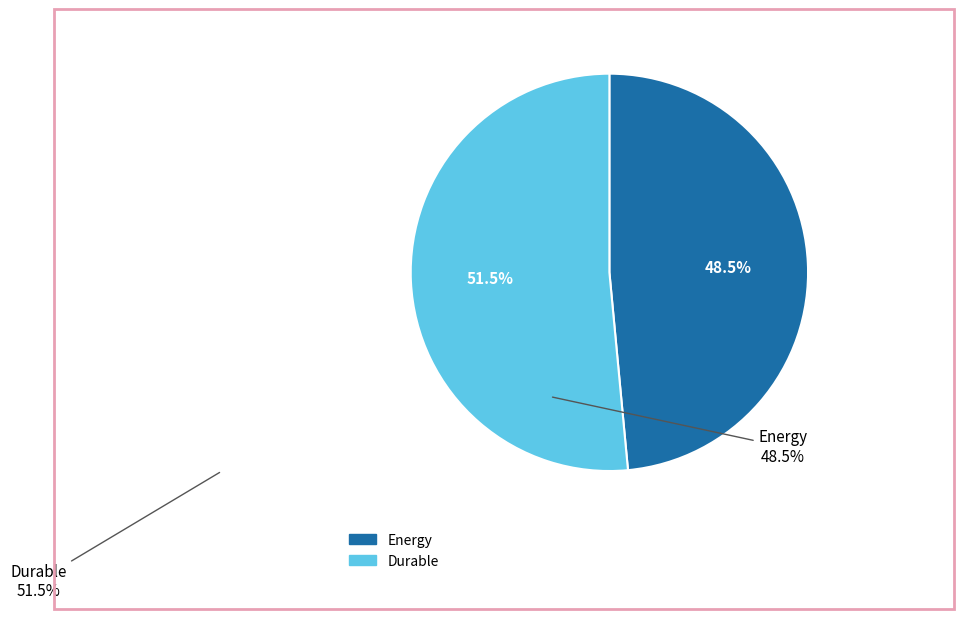

Is it true that Durable is 59% of the pie?

False